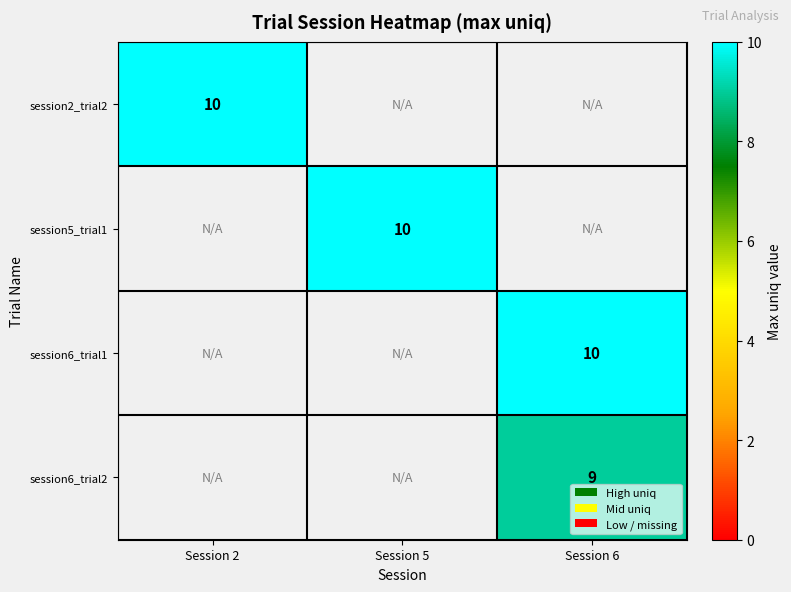

At how many categories does at least one series exceed 9?

3